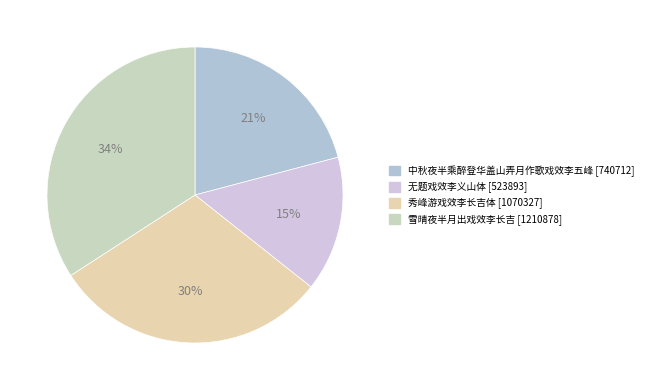

What percentage is the 无题戏效李义山体 slice, to the nearest percent?

15%